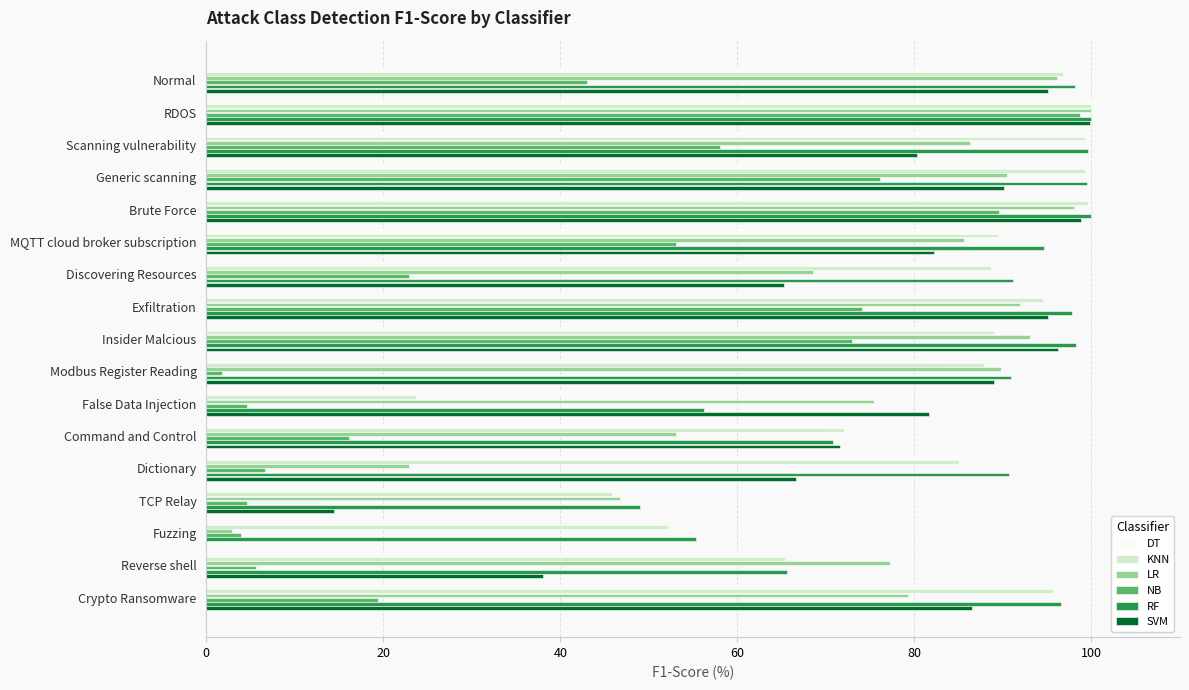

What is the sum of all DT values?

1397.0